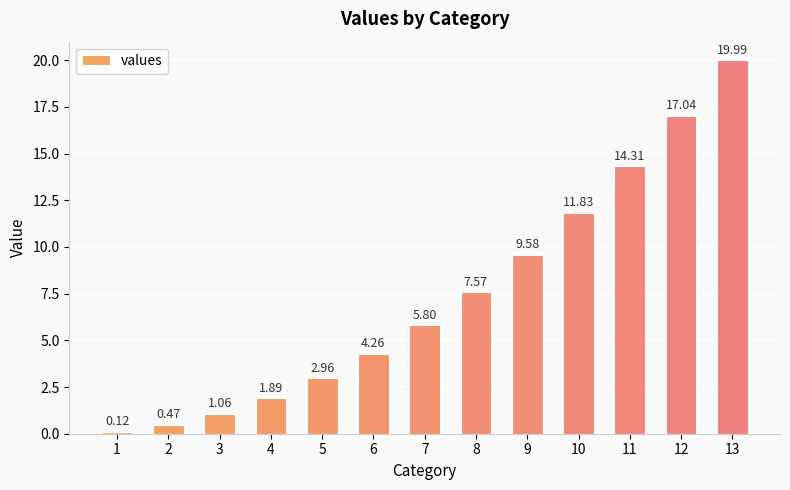

Between 5 and 6, which is larger?

6